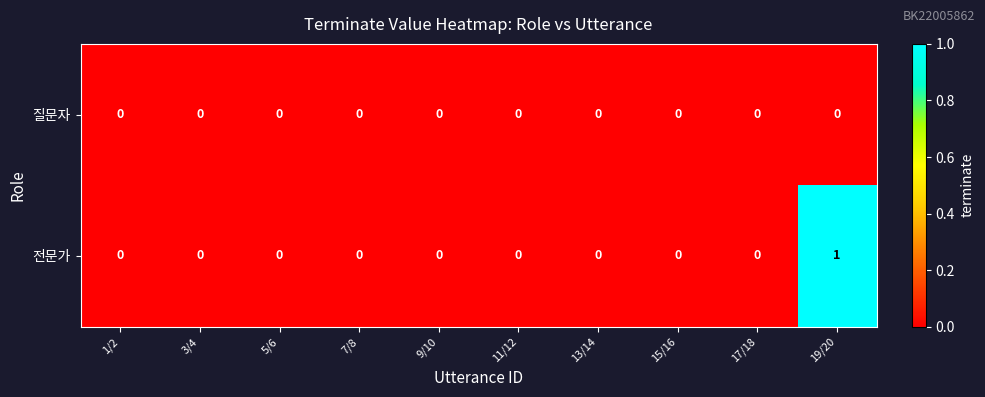

Reading left to right, list all the values displayed in this chart.

질문자: 1/2=0	3/4=0	5/6=0	7/8=0	9/10=0	11/12=0	13/14=0	15/16=0	17/18=0	19/20=0
전문가: 1/2=0	3/4=0	5/6=0	7/8=0	9/10=0	11/12=0	13/14=0	15/16=0	17/18=0	19/20=1